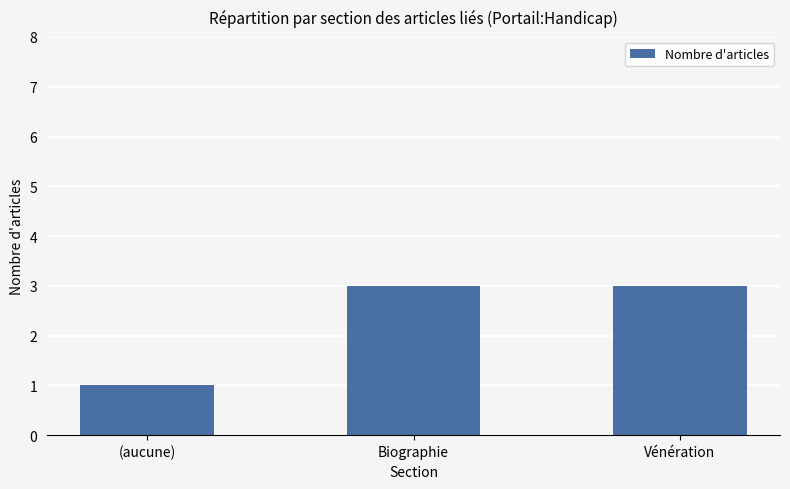

Reading right to left, list all the values displayed in this chart.

3	3	1